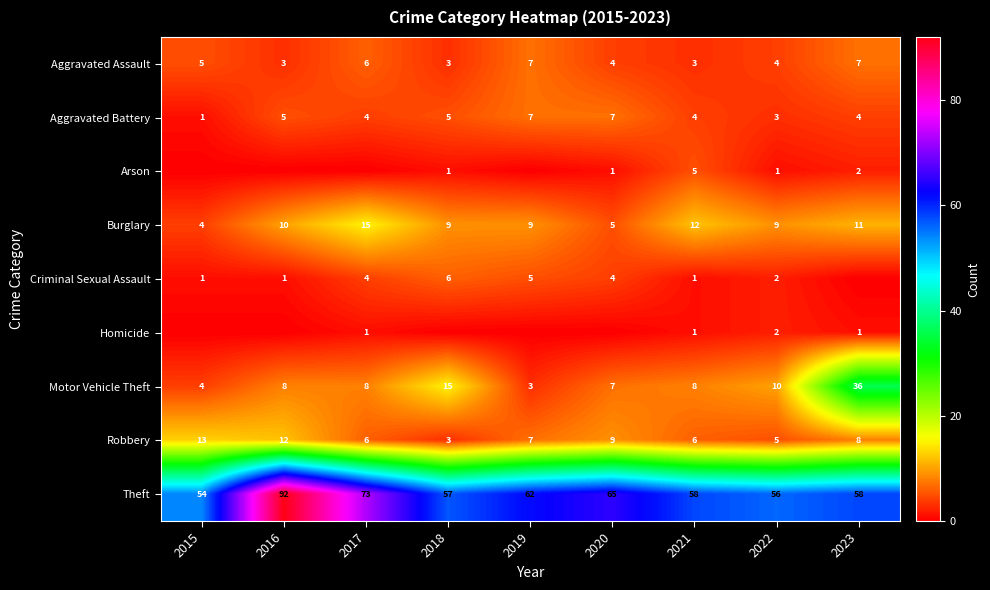

Is the value of Aggravated Battery at 2015 greater than the value of Theft at 2017?

No